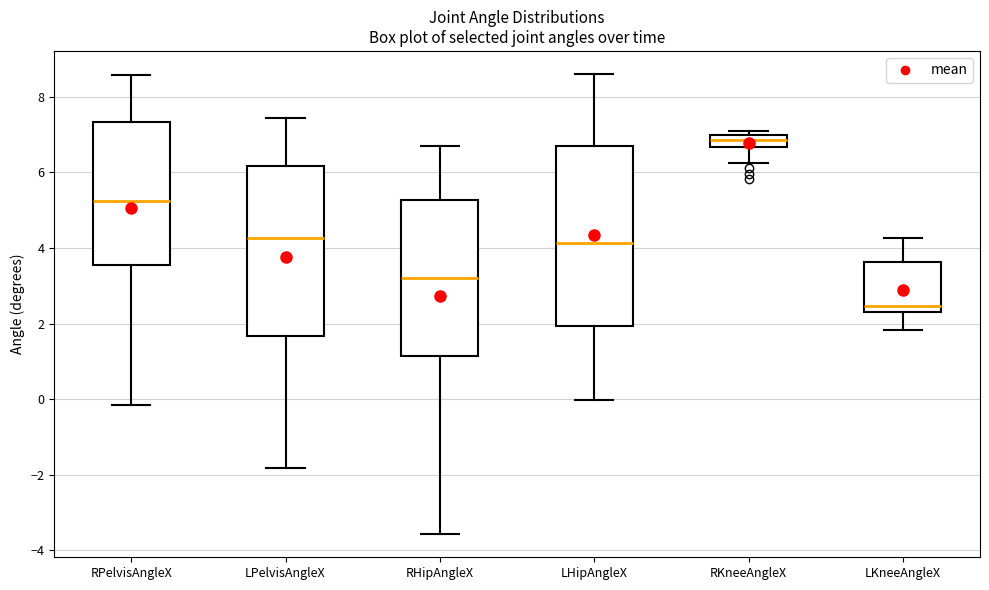

Reading left to right, transcribe this box plot: for each box, give where its median line is, the range the box spans, and where its two whiskers end, as read against the y-axis. The values are not printed on the chart, so give them approximately, as read against the axis.

RPelvisAngleX: median 5.2, box 3.6 to 7.4, whiskers -0.2 to 8.6
LPelvisAngleX: median 4.2, box 1.6 to 6.2, whiskers -1.8 to 7.4
RHipAngleX: median 3.2, box 1.2 to 5.2, whiskers -3.6 to 6.8
LHipAngleX: median 4.2, box 2.0 to 6.8, whiskers 0.0 to 8.6
RKneeAngleX: median 6.8, box 6.6 to 7.0, whiskers 6.2 to 7.0 (just above the box's upper edge)
LKneeAngleX: median 2.4 (just above the box's lower edge), box 2.4 to 3.6, whiskers 1.8 to 4.2